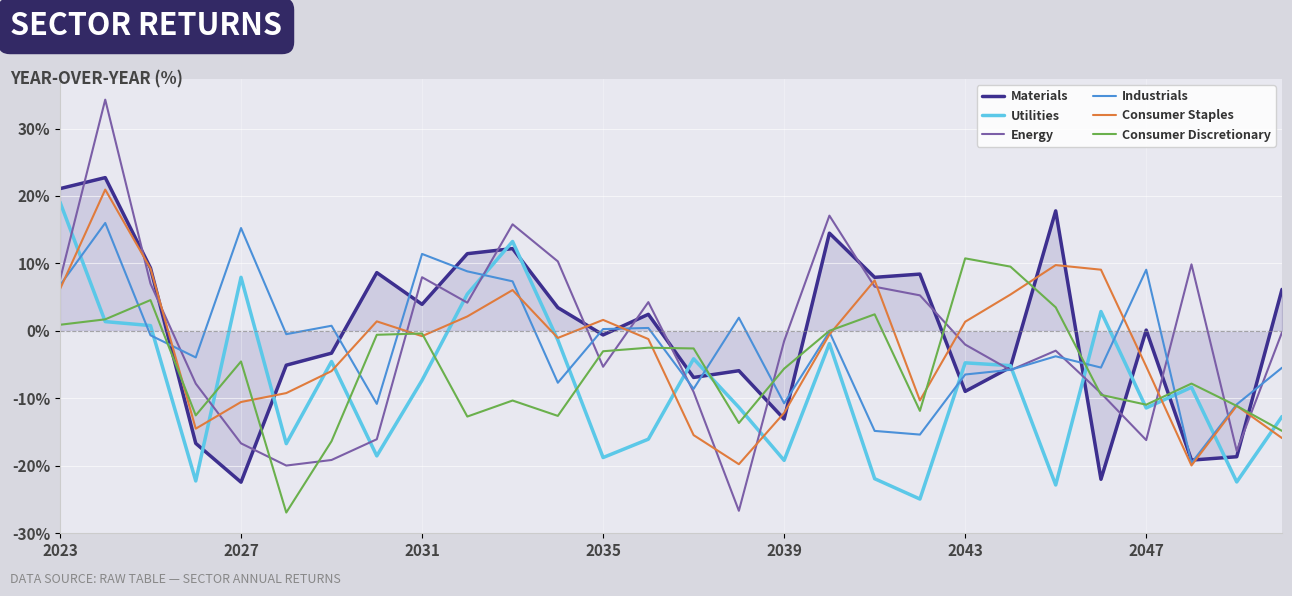

What is the smallest value displayed?

-26.9